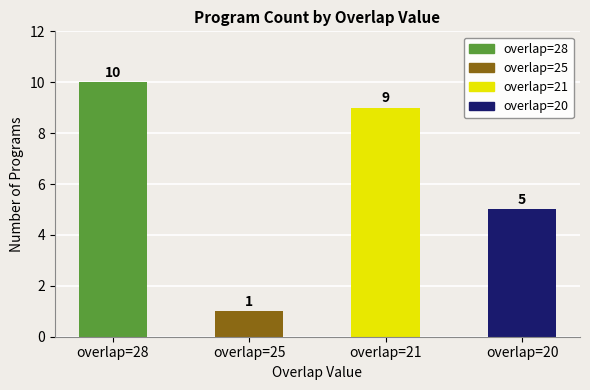

What is the value of the 2nd bar from the left?

1